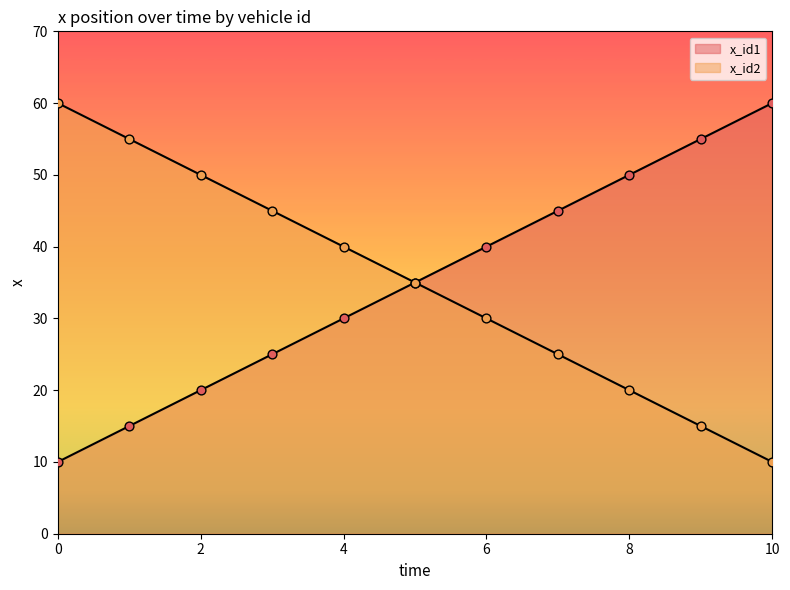

Which series contains the highest Y value?

x_id1